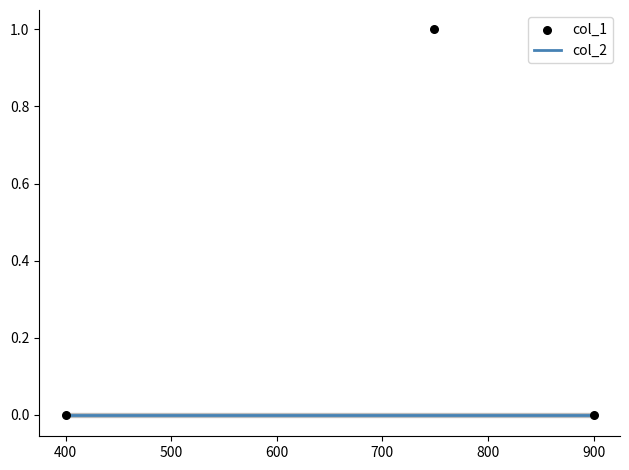

Which series has the largest Y range (max minus min)?

col_1